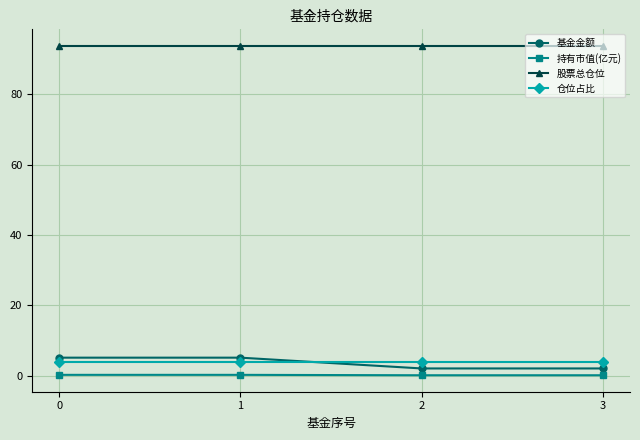

True or false: 持有市值(亿元) has more than 2 points higher than both neighbors.

False